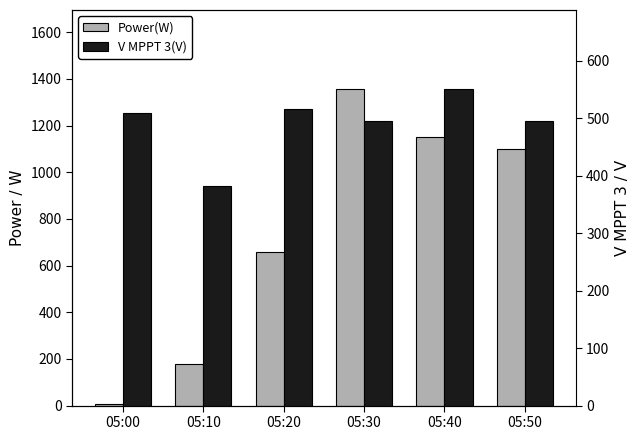

Which has a higher value, 05:20 or 05:40?

05:40